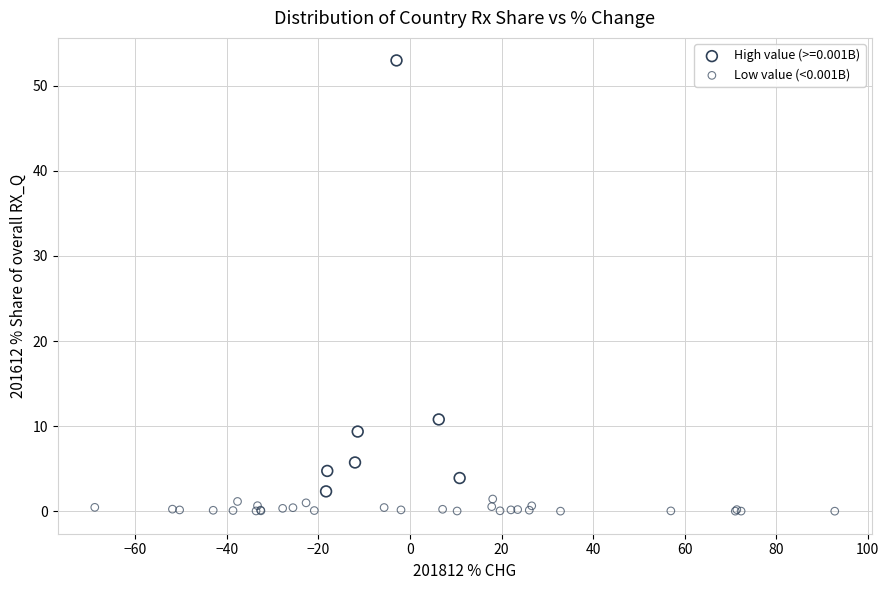

Which series has the widest spread of Y values?

High value (>=0.001B)